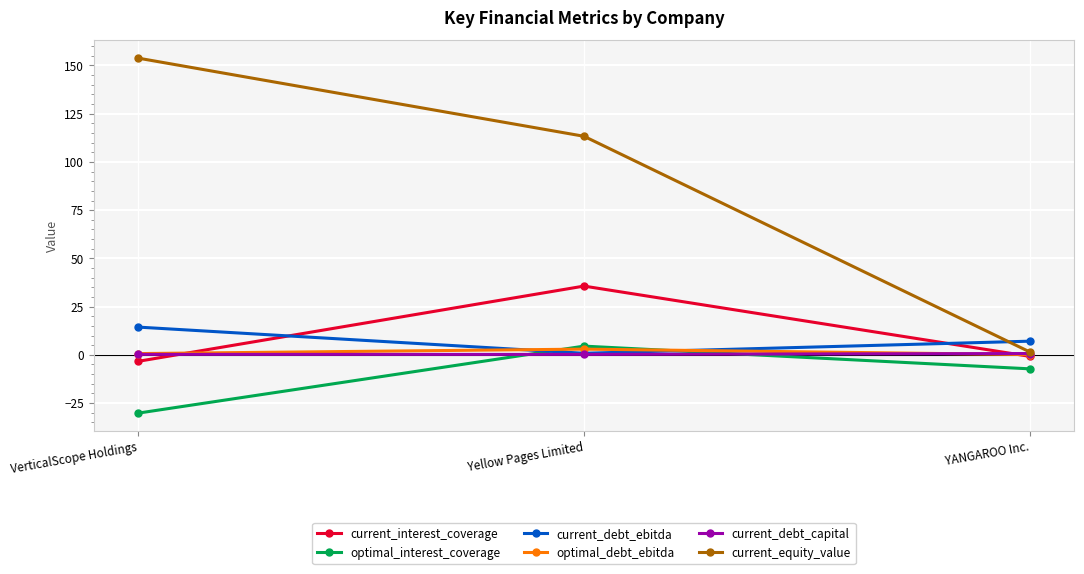

Which category has the highest value across all series?

VerticalScope Holdings